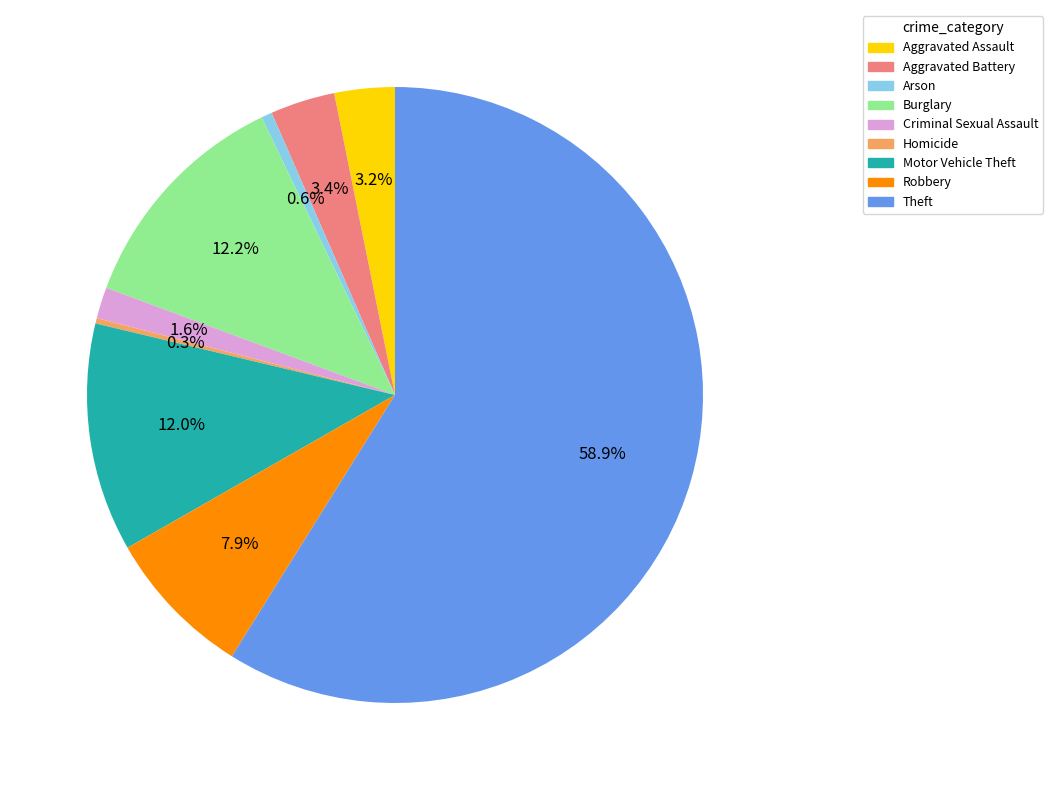

To the nearest percent, what is the combined percentage of Theft and Burglary?

71%